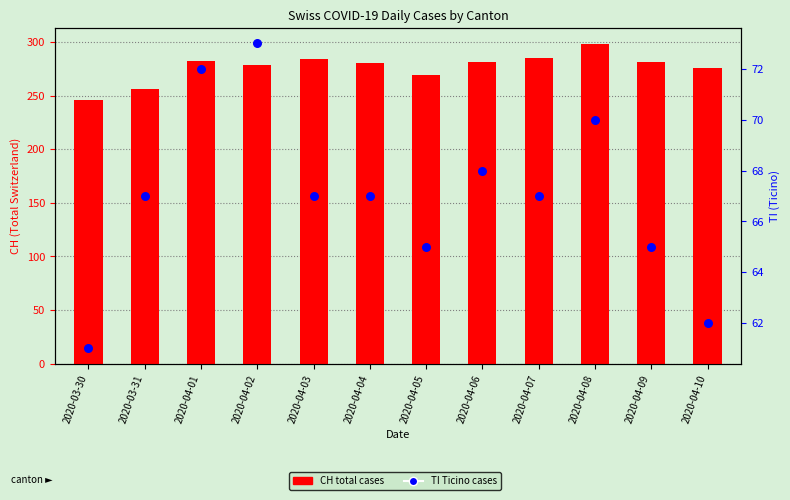

What is the total value across all series at 2020-04-09?

346